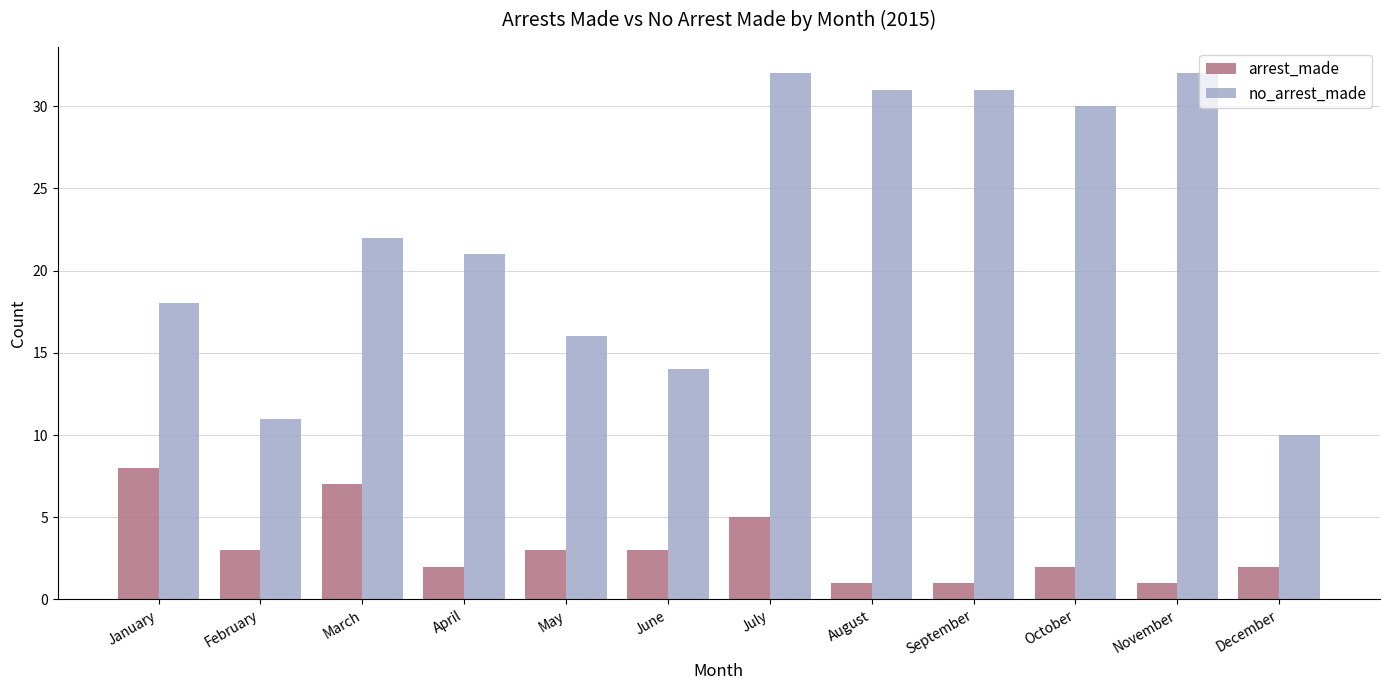

At November, list the series in order from smallest to largest.

arrest_made, no_arrest_made